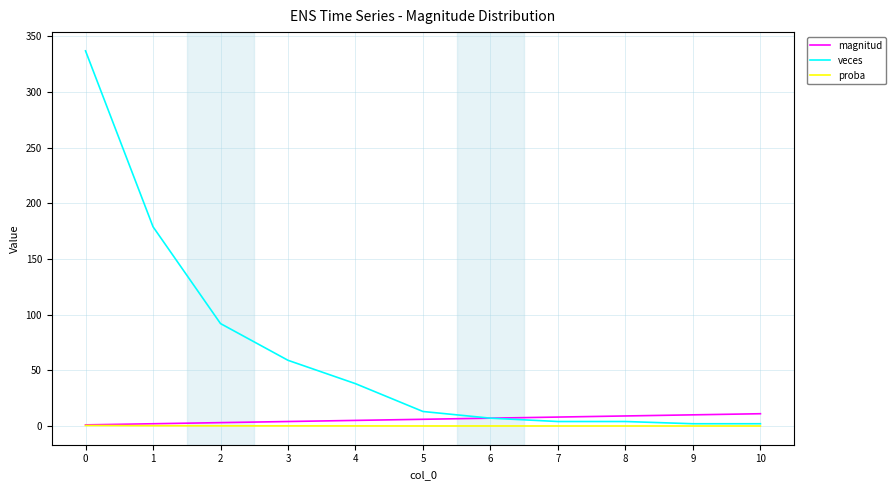

What is the sum of all proba values?

1.0